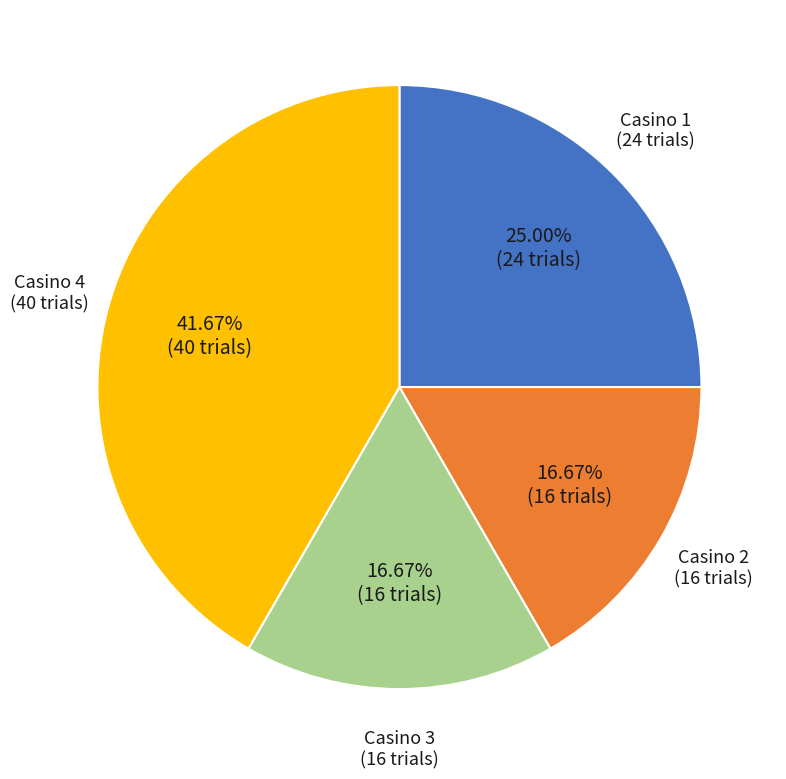

How many segments does this pie chart have?

4